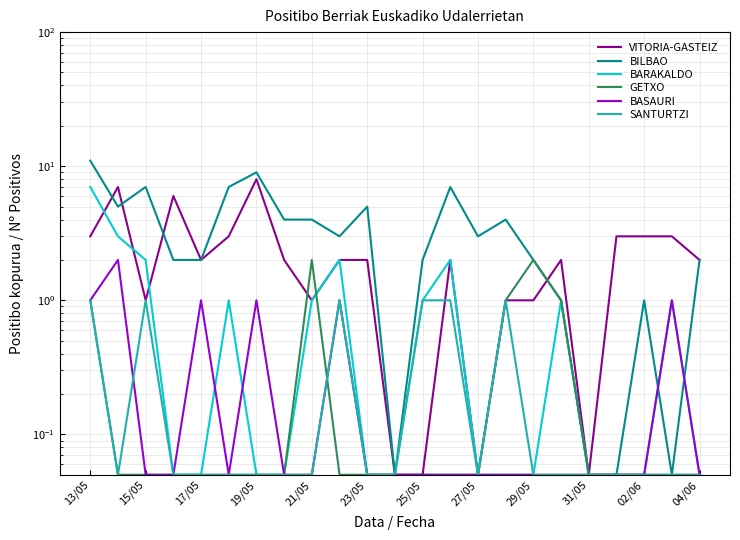

True or false: VITORIA-GASTEIZ and BASAURI cross at least once.

False